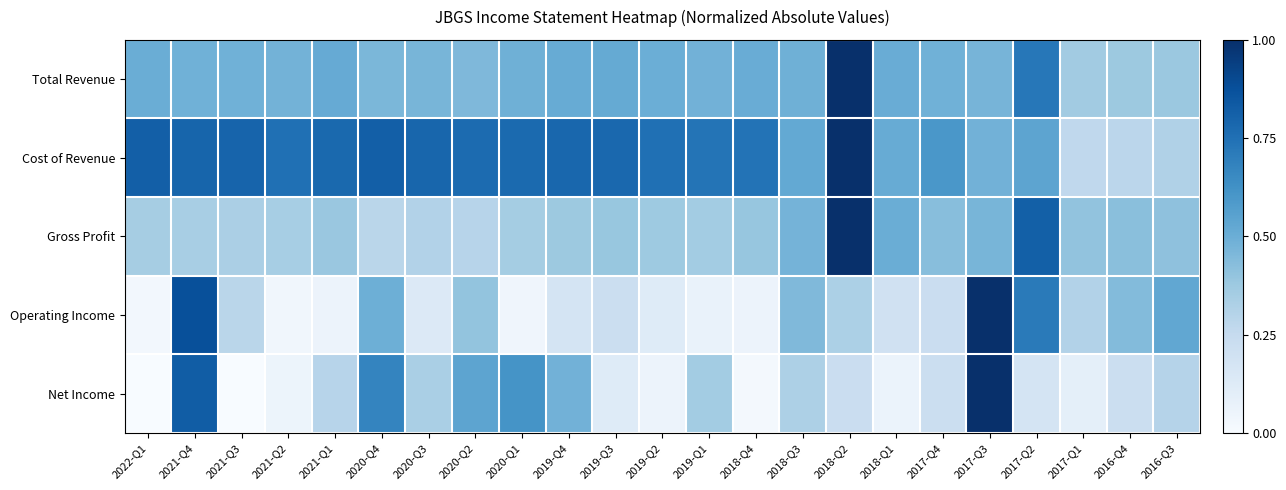

Rank the series at 2019-Q4 from lowest to highest value.

Operating Income, Gross Profit, Net Income, Total Revenue, Cost of Revenue